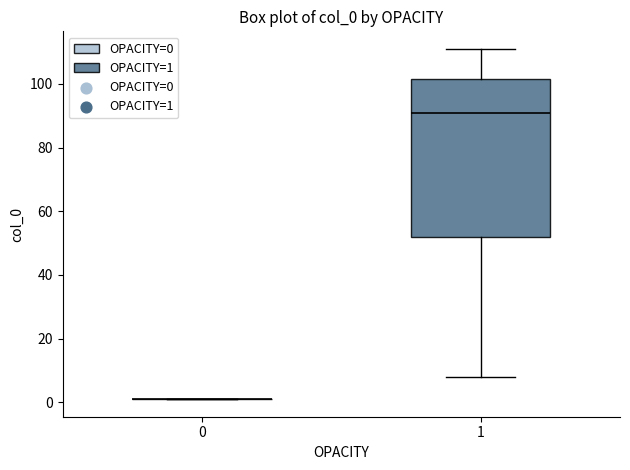

Reading left to right, transcribe this box plot: for each box, give where its median line is, the range the box spans, and where its two whiskers end, as read against the y-axis. The values are not printed on the chart, so give them approximately, as read against the axis.

0: box collapsed to a line at 2, whiskers 2 to 2
1: median 92, box 52 to 102, whiskers 8 to 112